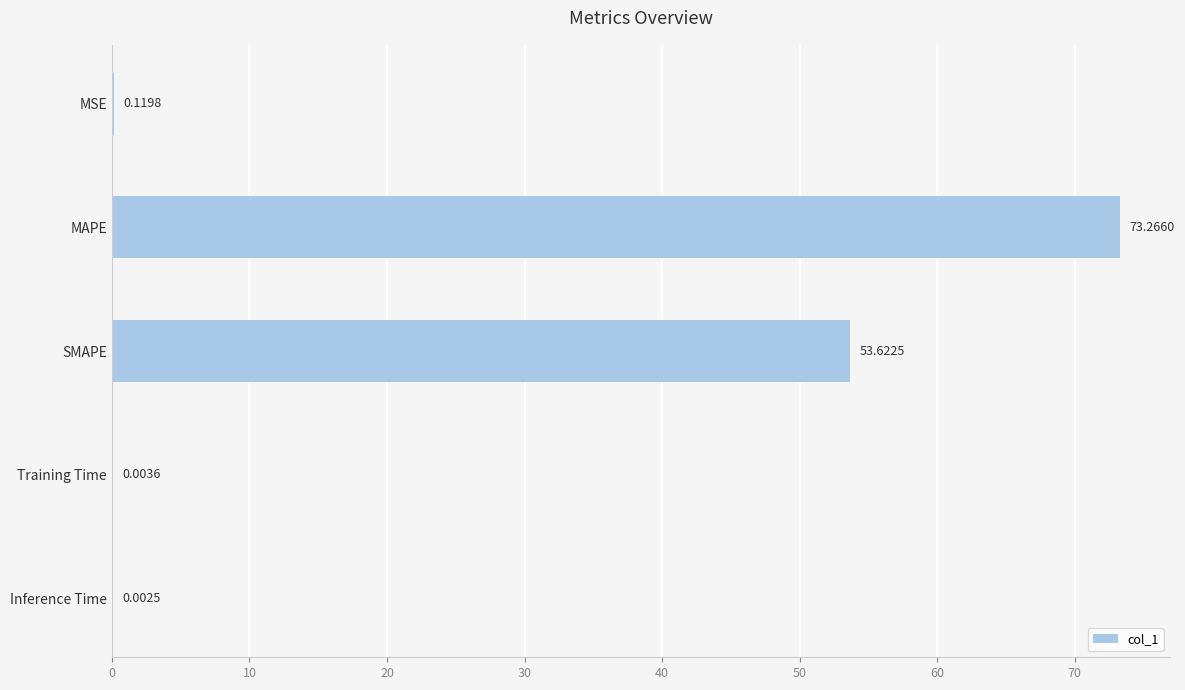

Where is the data nearest to the value 36?

SMAPE